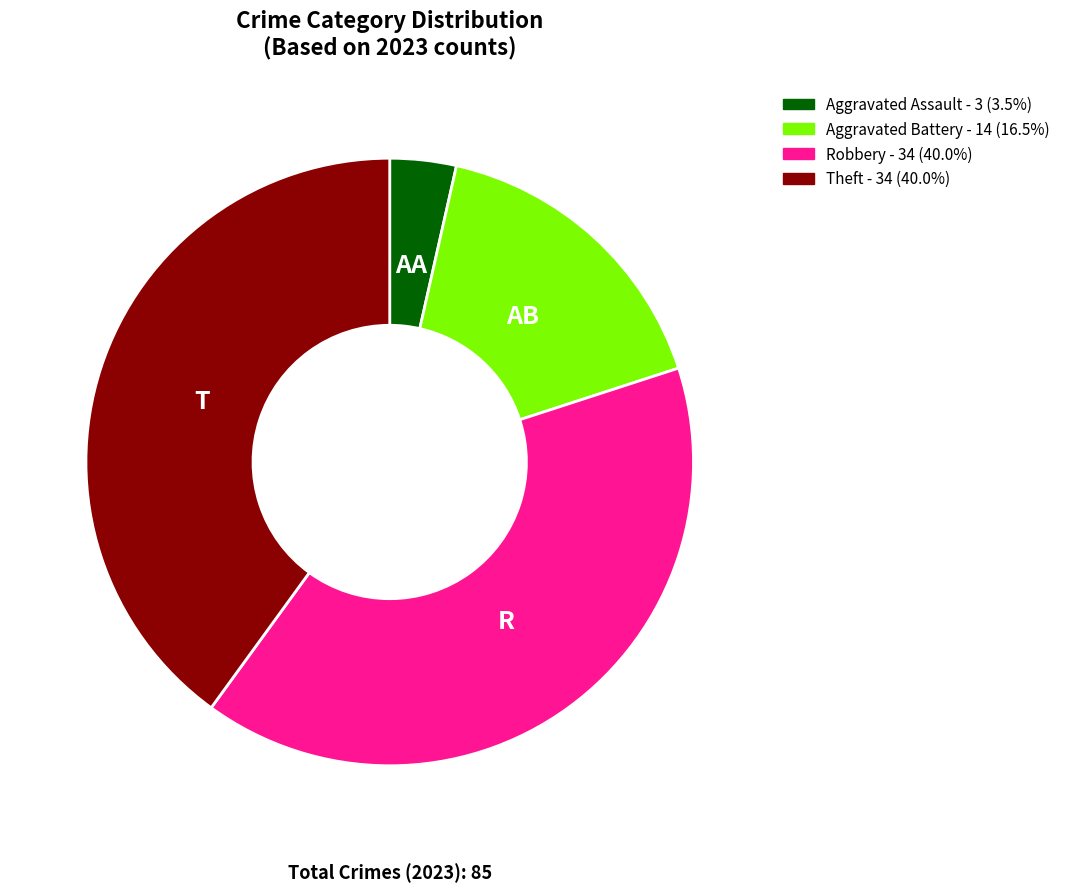

Is there a majority slice in this chart?

No